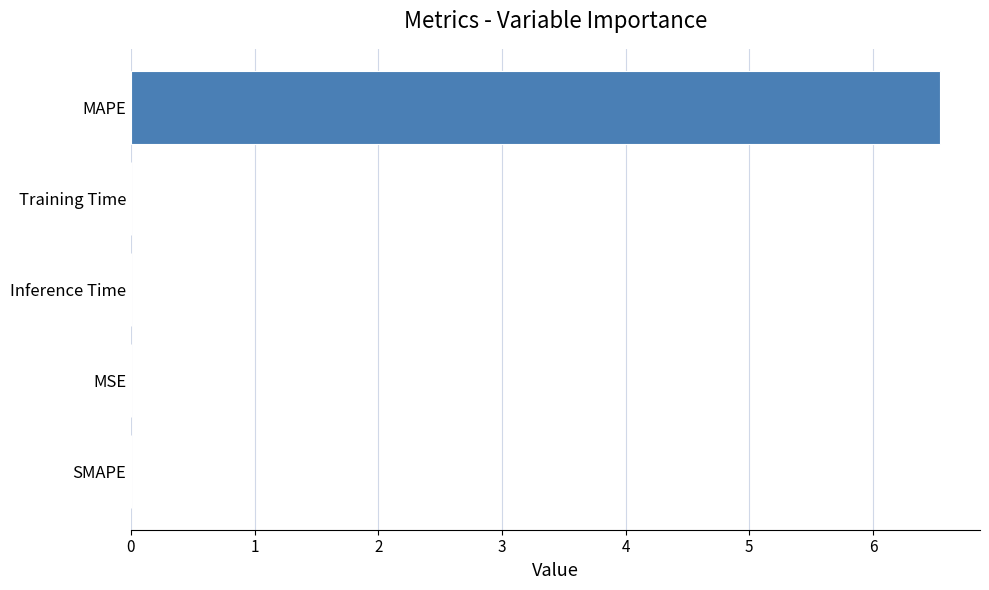

At which category does the chart reach its peak across all series?

MAPE